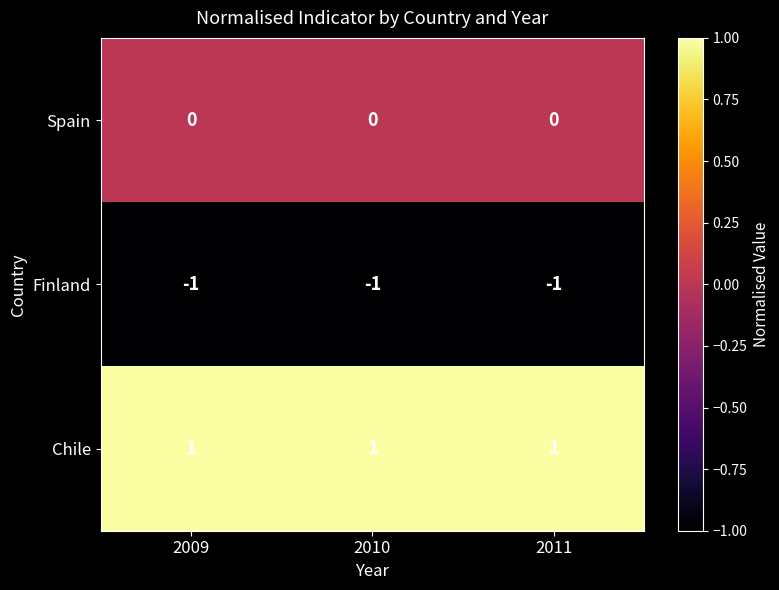

The value of Finland at 2010 is -1. True or false?

True